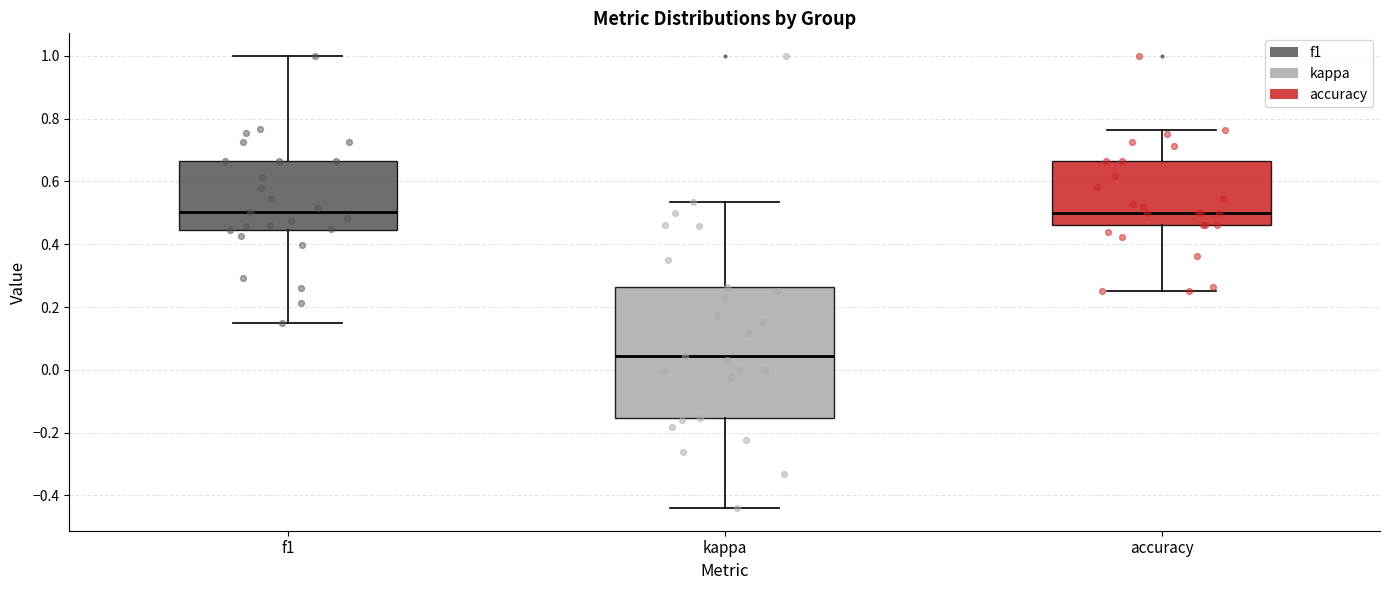

Comparing the boxes themselves (not the whiskers), which one is the tallest?

kappa